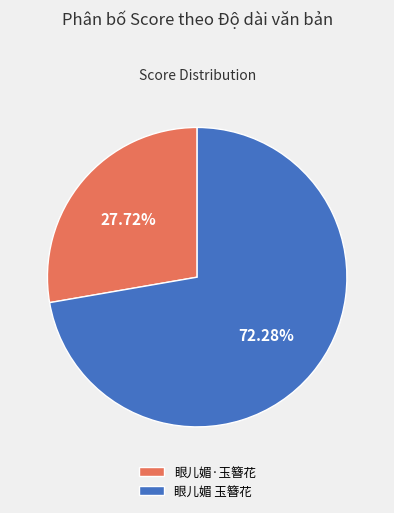

Approximately how many times larger is the value at 眼儿媚 玉簪花 compared to 眼儿媚·玉簪花?

2.6